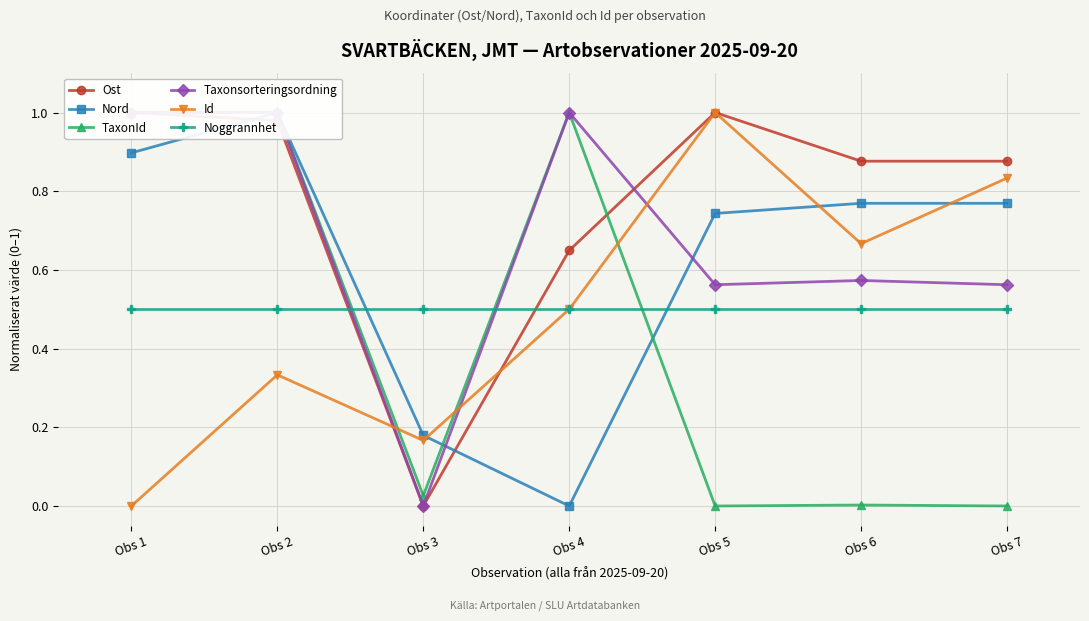

At Obs 4, list the series in order from smallest to largest.

Nord, Id, Noggrannhet, Ost, TaxonId, Taxonsorteringsordning